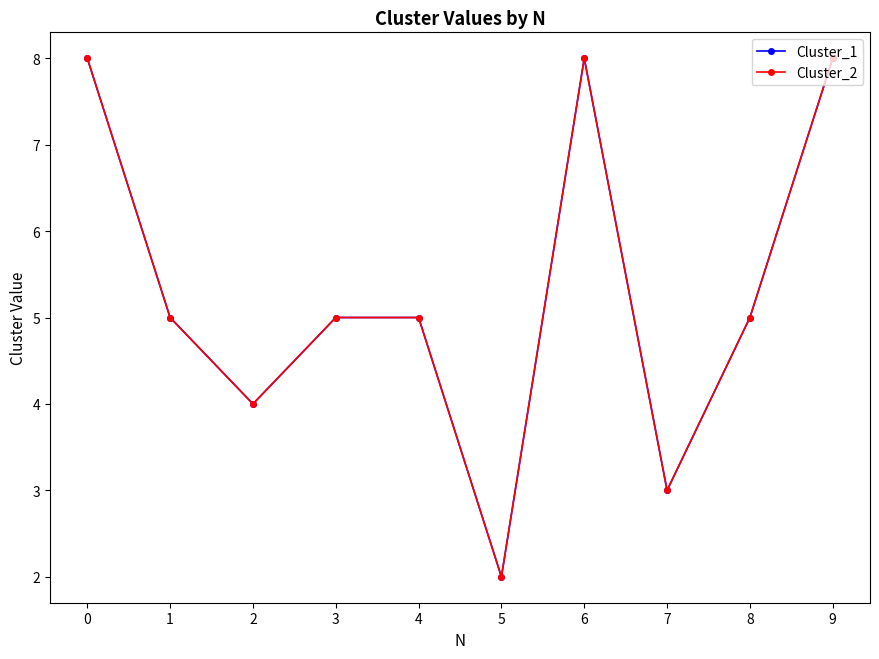

Does the chart have visible grid lines?

No